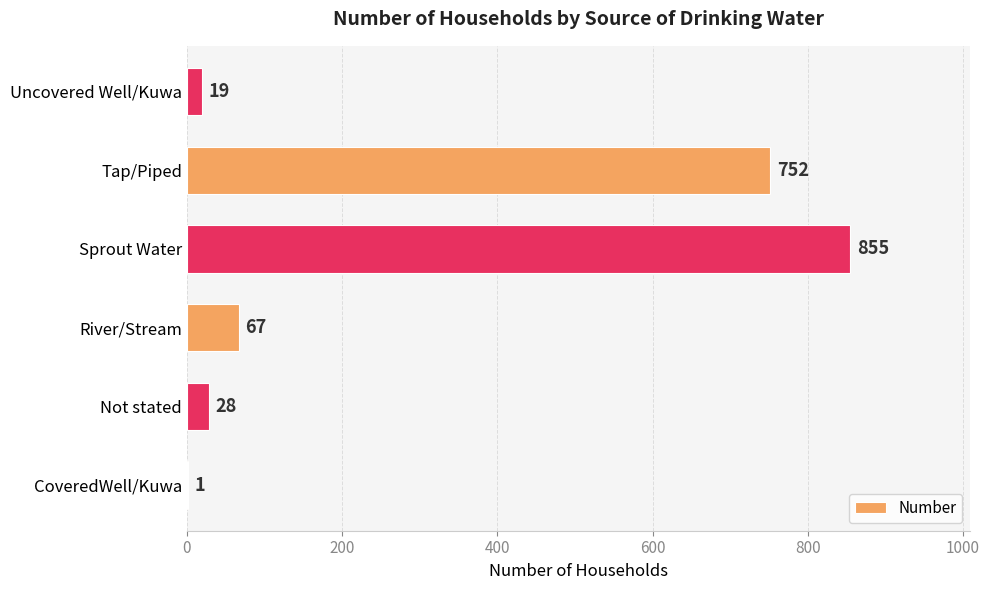

True or false: the data shows 1131 at Tap/Piped.

False